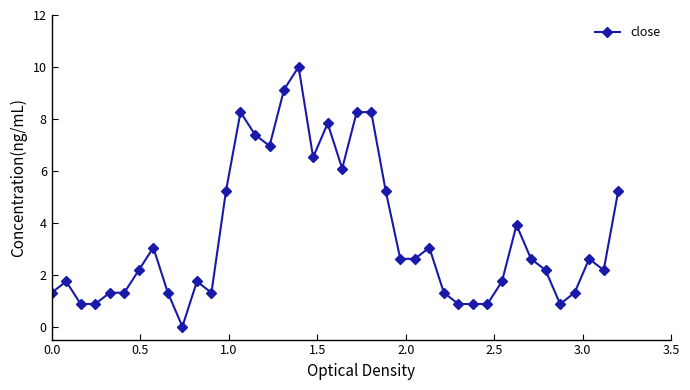

What is the sum of all values?

140.9